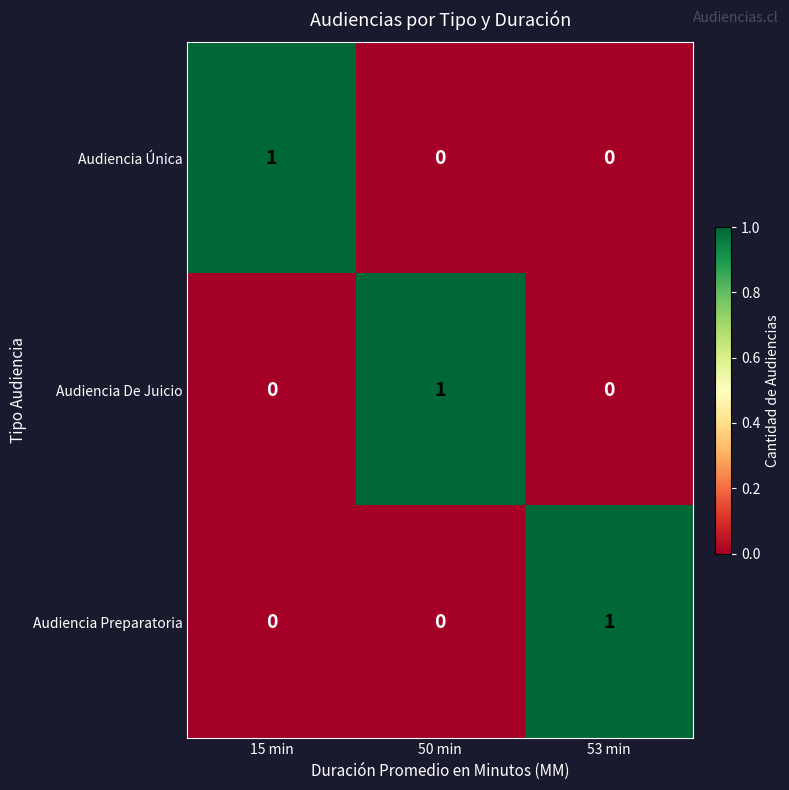

Which category has the highest value in the Audiencia De Juicio series?

50 min